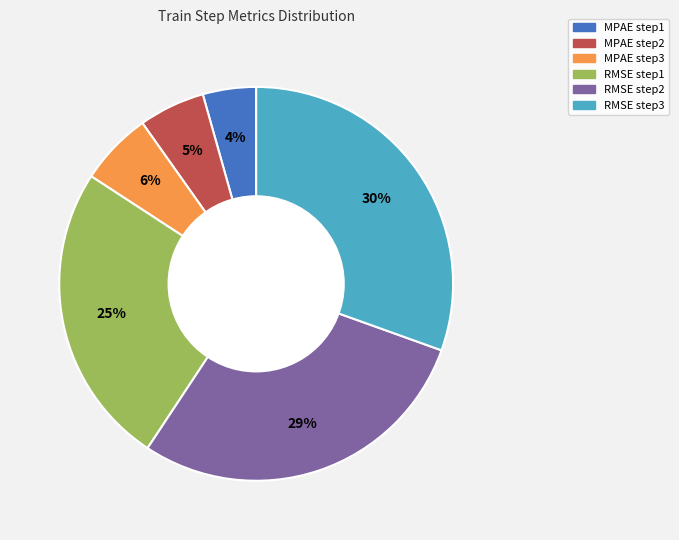

Count the number of slices in the pie.

6